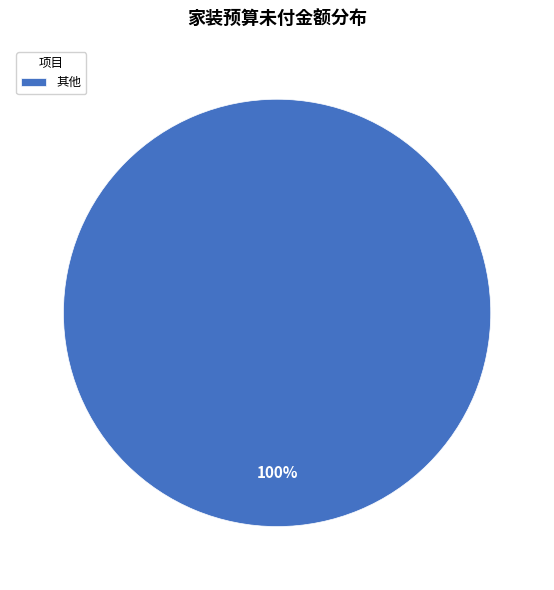

Rank the categories by value from highest to lowest.

其他